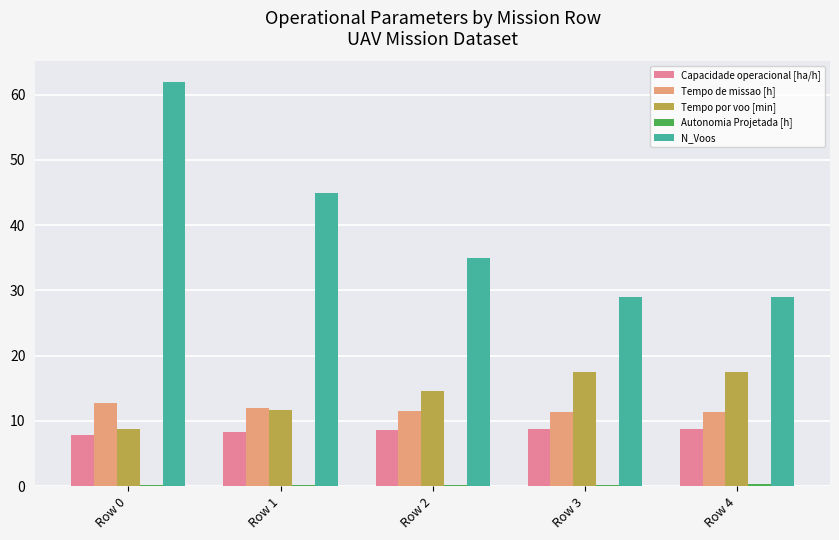

Which label corresponds to the largest value in the chart?

Row 0